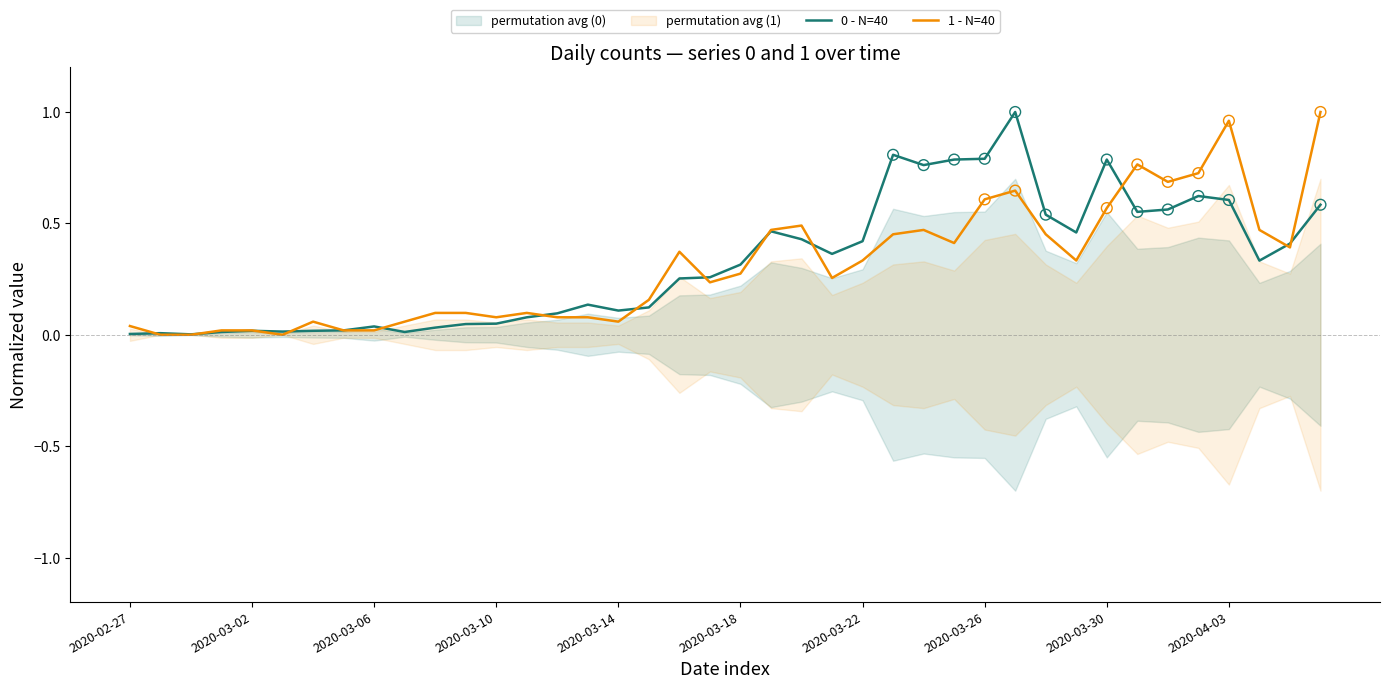

Which series has the largest Y range (max minus min)?

1 - N=40